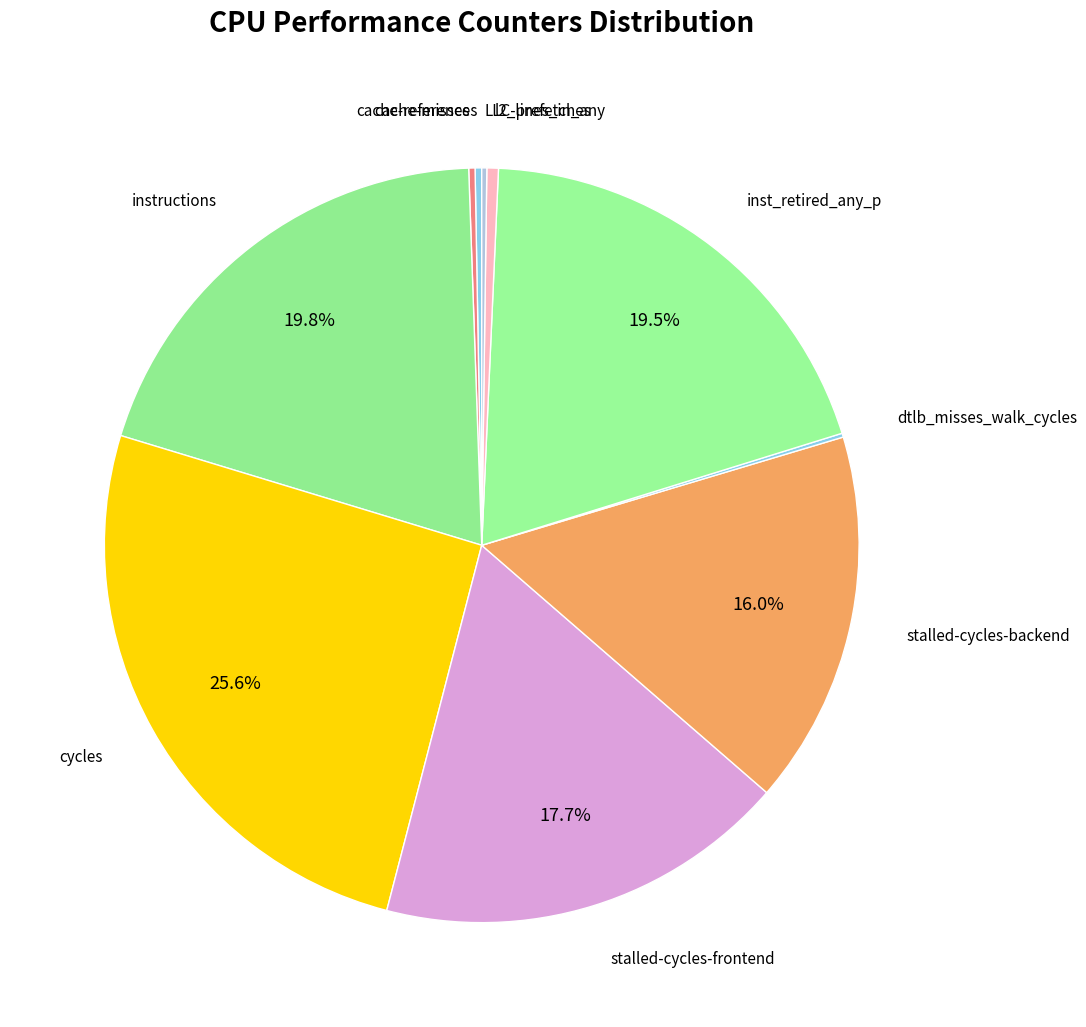

Count the number of slices in the pie.

10